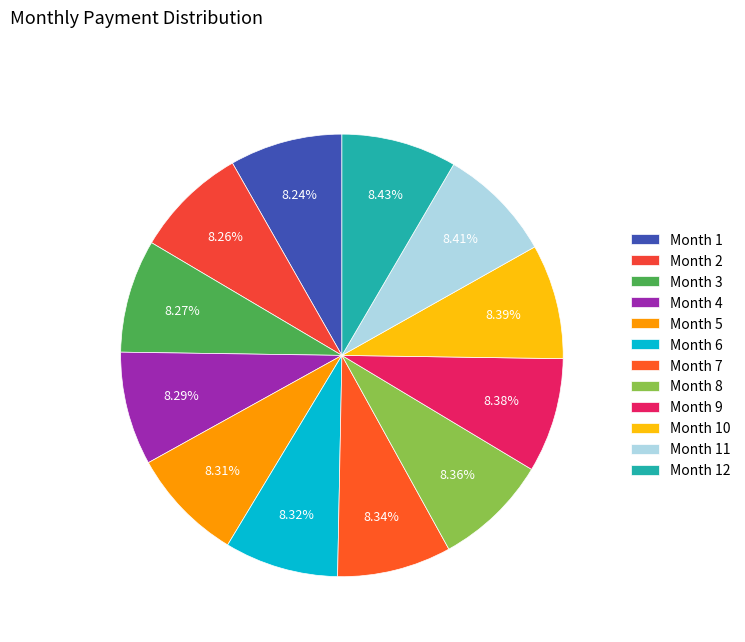

To the nearest percent, what is the combined percentage of Month 8 and Month 1?

17%